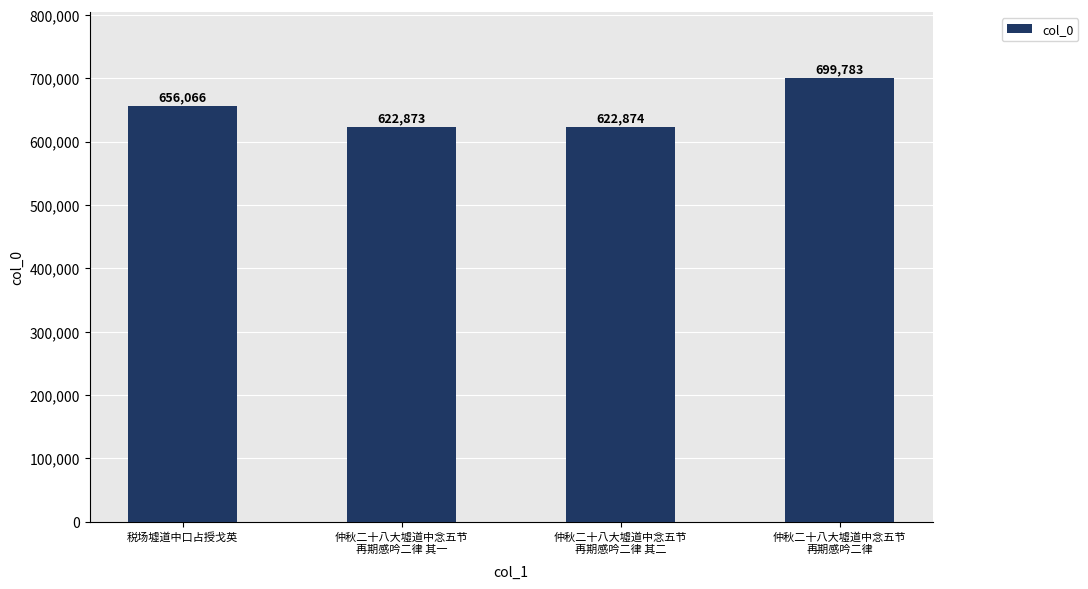

Which has a higher value, 仲秋二十八大墟道中念五节
再期感吟二律 其二 or 税场墟道中口占授戈英?

税场墟道中口占授戈英